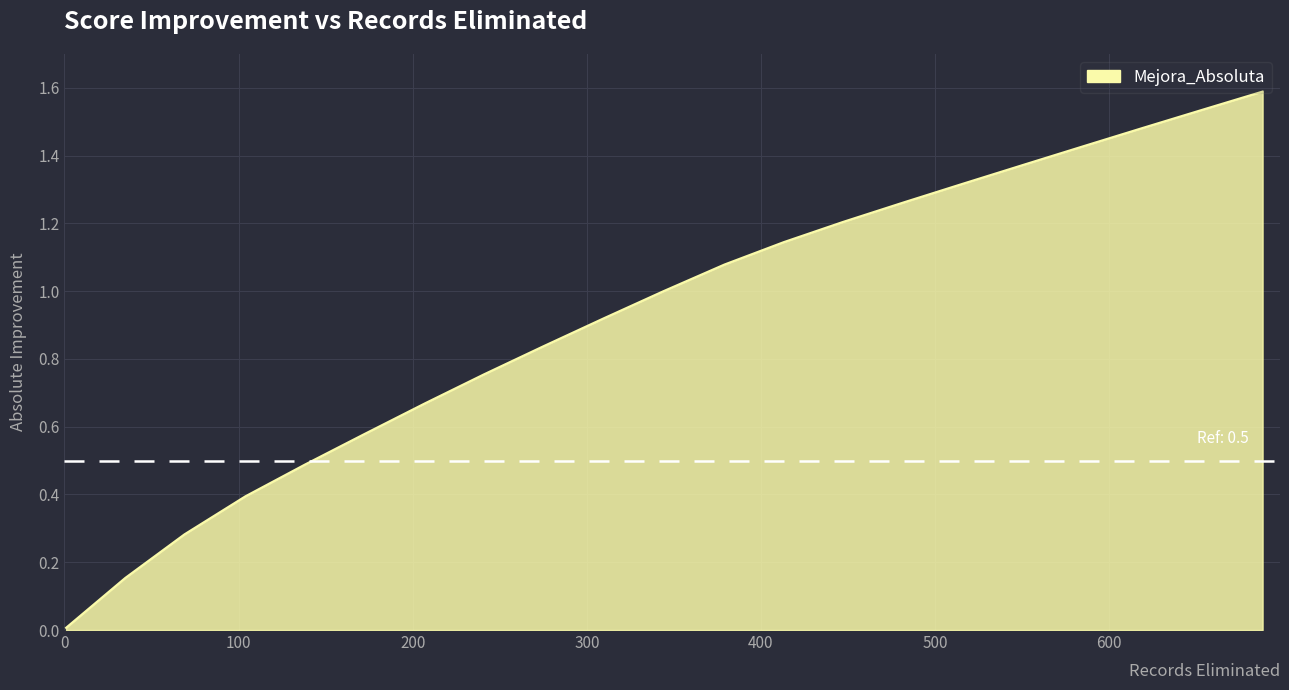

How many lines are shown in the chart?

1